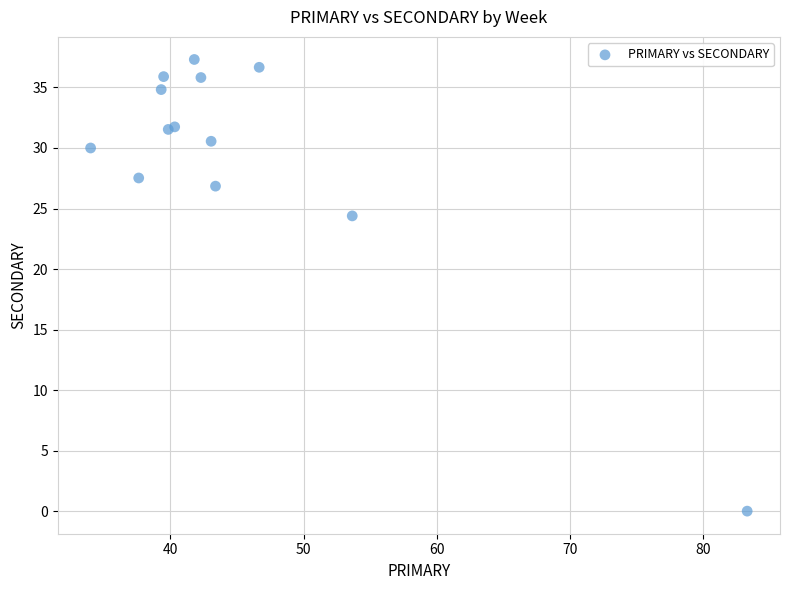

What Y value in the scatter plot is closest to 18?

24.4